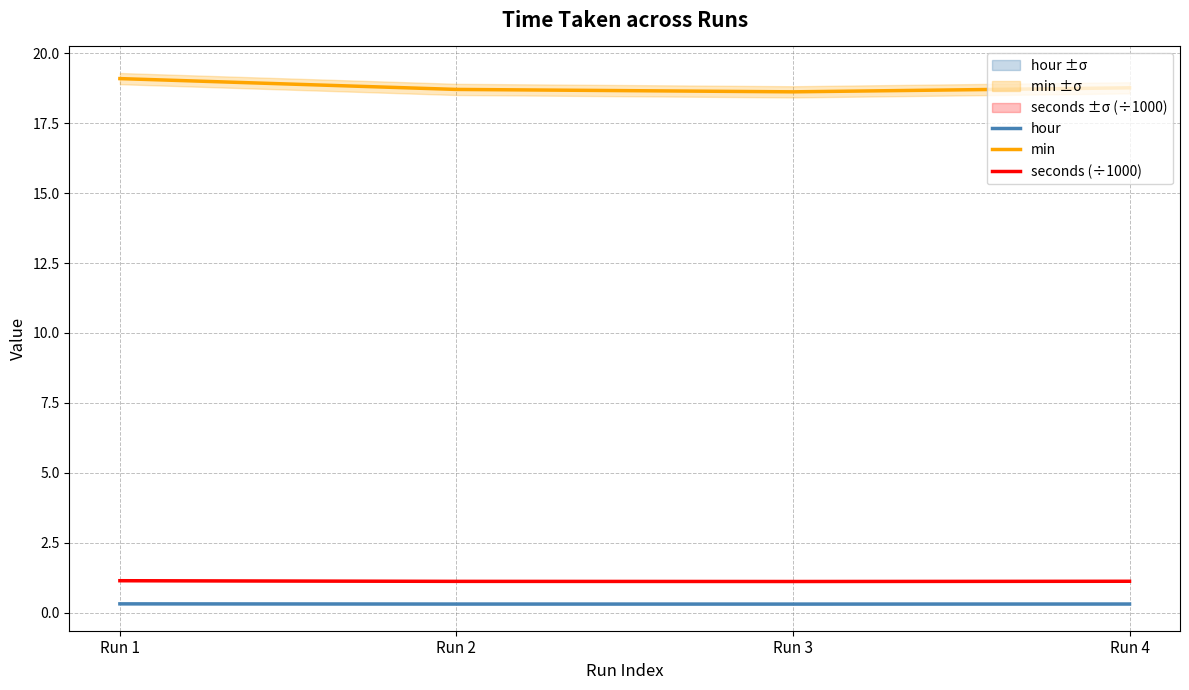

Rank the categories by seconds (÷1000) value from lowest to highest.

Run 3, Run 2, Run 4, Run 1